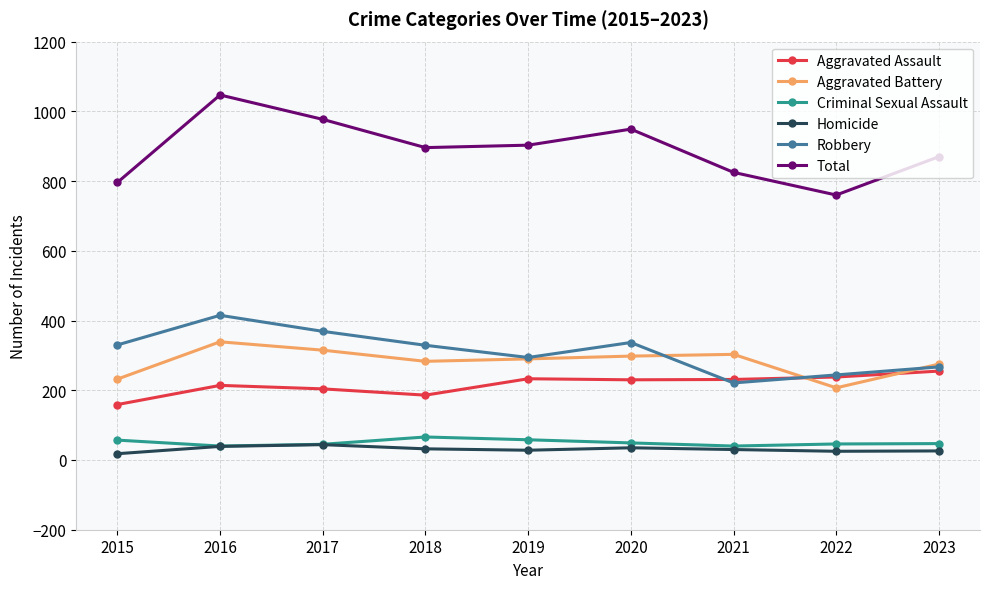

At which category is the sum across all series the highest?

2016